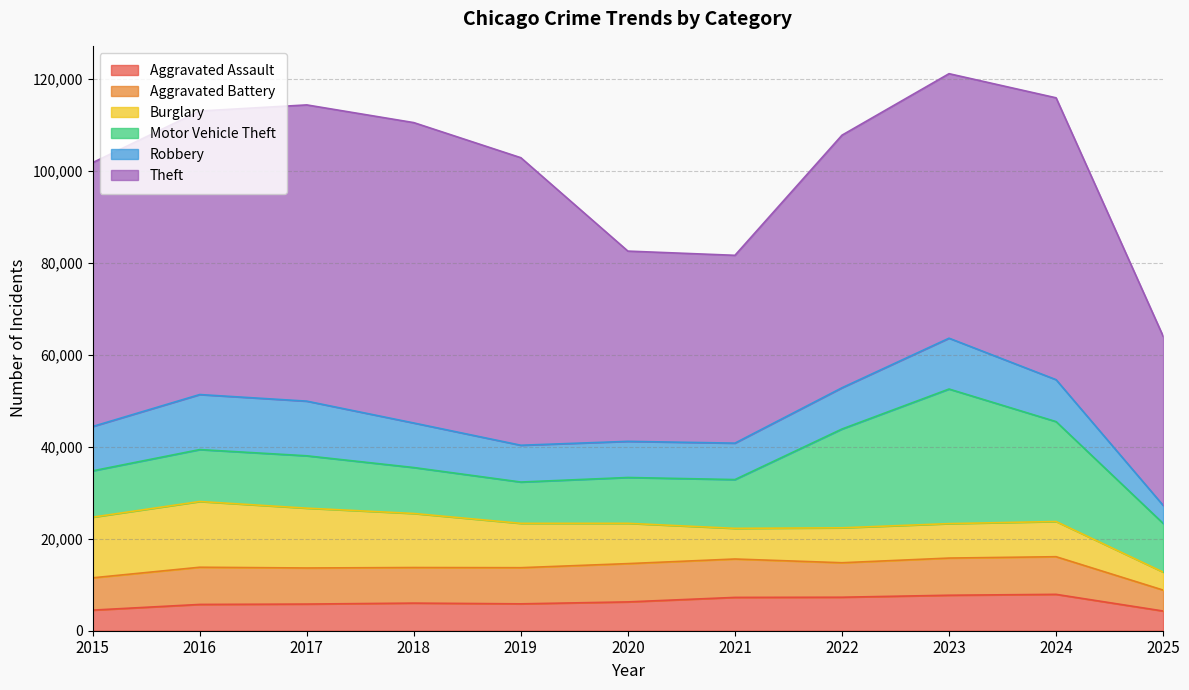

What is the total value across all series at 2024?

115829